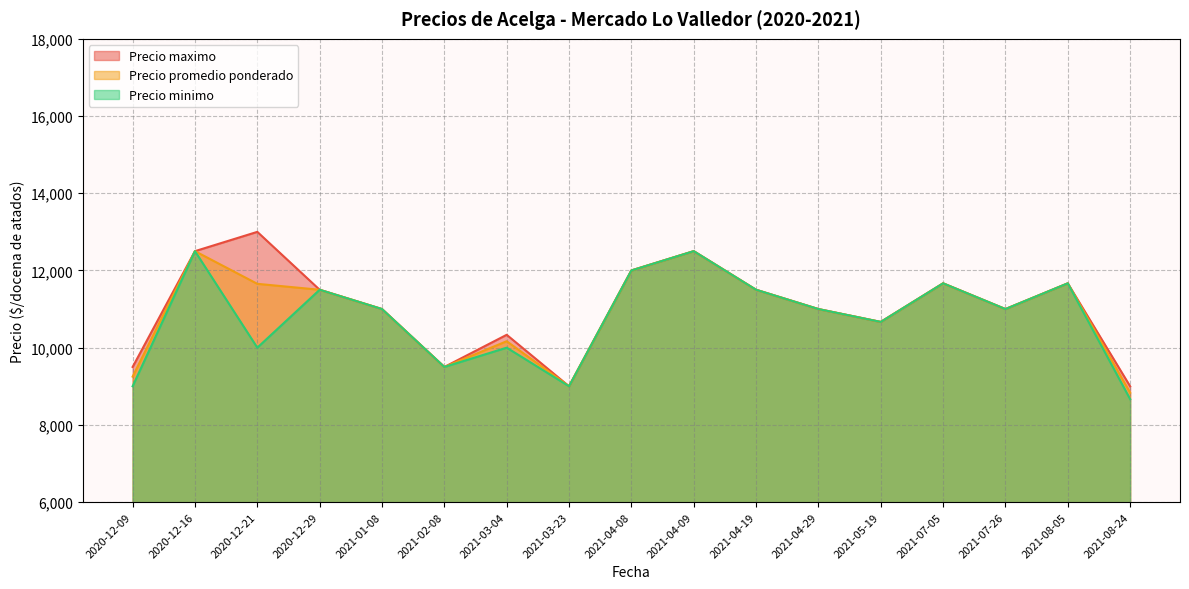

What is the spread (max minus min) of values at 2021-03-04?

333.3